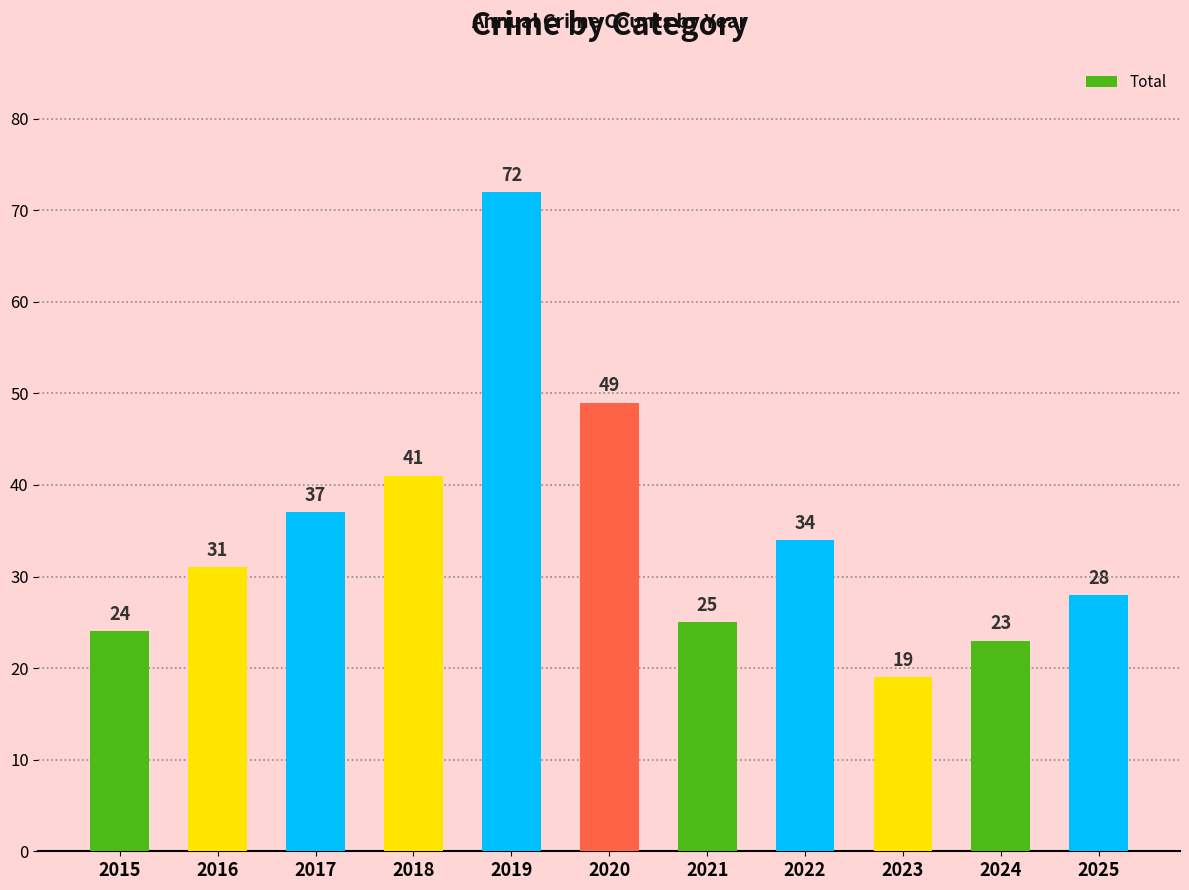

What is the change in value from 2016 to 2025?

-3